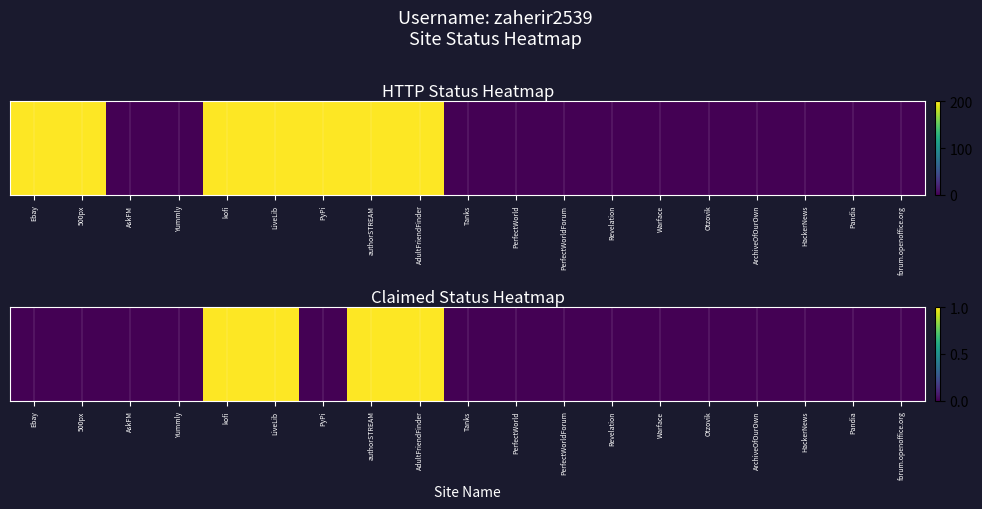

Count the number of categories in the chart.

19